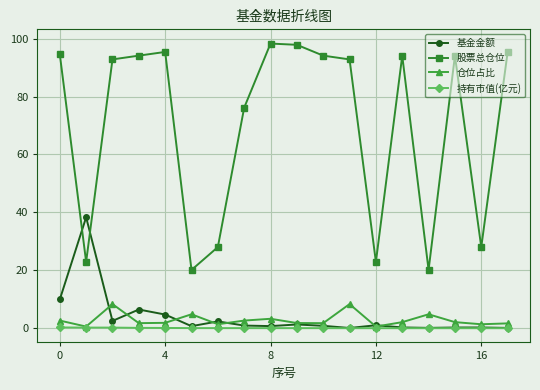

True or false: 股票总仓位 and 仓位占比 cross at least once.

False